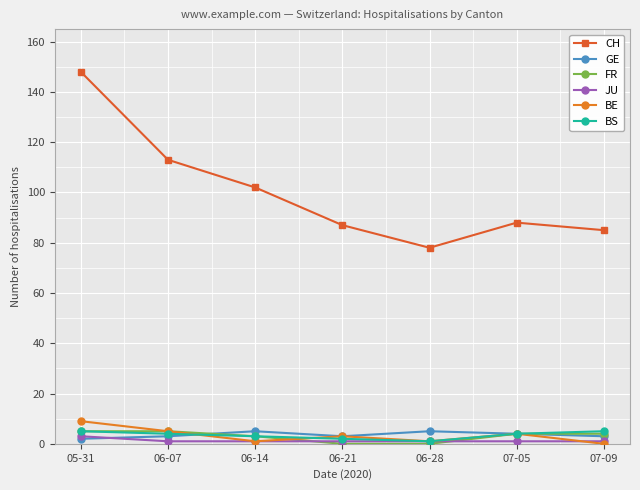

What is the difference between the BE values at 06-28 and 07-09?

1